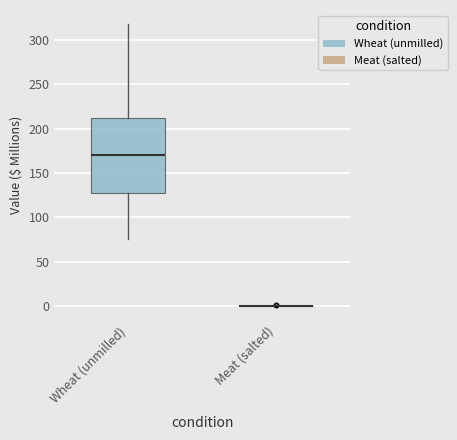

Reading left to right, transcribe this box plot: for each box, give where its median line is, the range the box spans, and where its two whiskers end, as read against the y-axis. The values are not printed on the chart, so give them approximately, as read against the axis.

Wheat (unmilled): median 170, box 130 to 215, whiskers 75 to 320
Meat (salted): box collapsed to a line at 0, whiskers 0 to 0